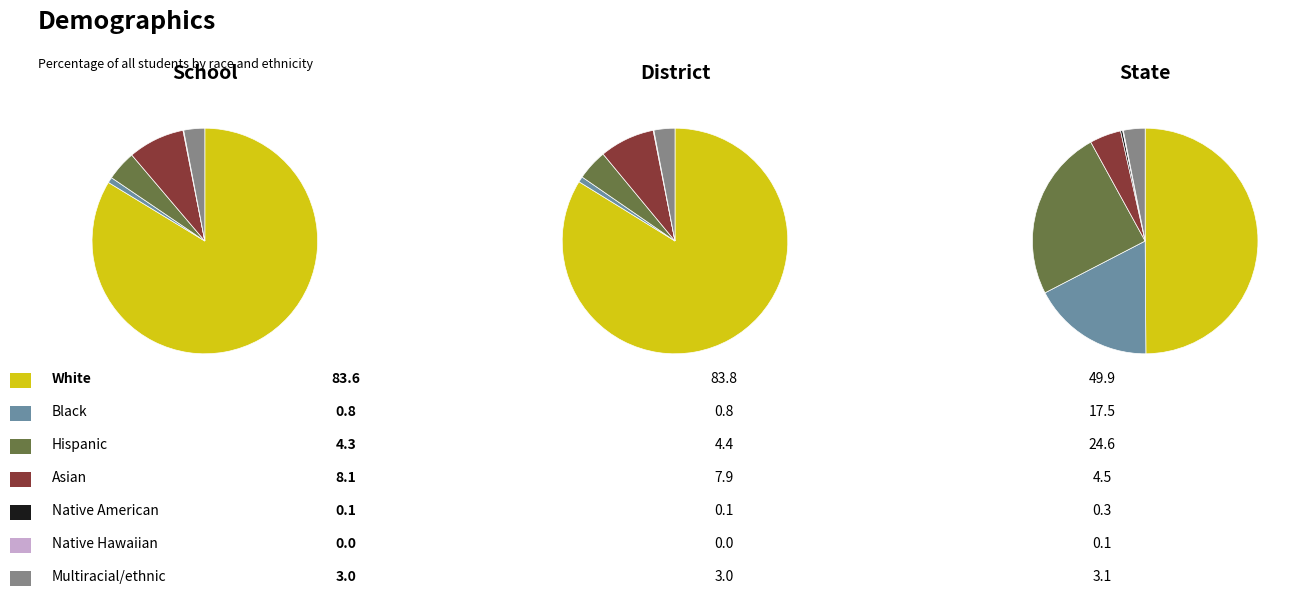

Rank the series by their average value, from highest to lowest.

District, School, State